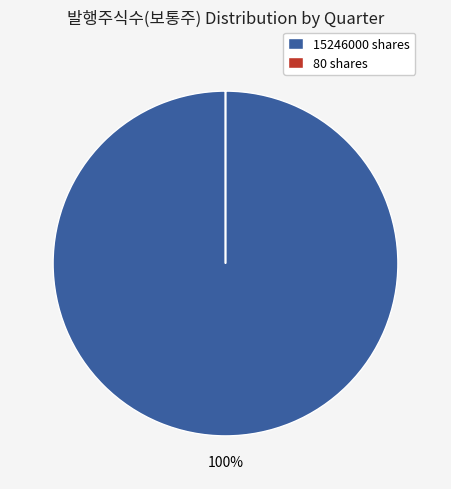

What percentage is the 15246000 shares slice, to the nearest percent?

100%